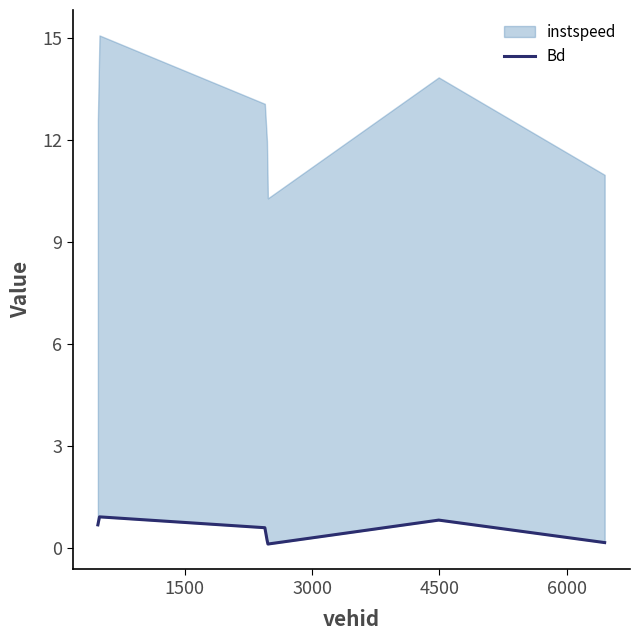

Count the number of categories in the chart.

7